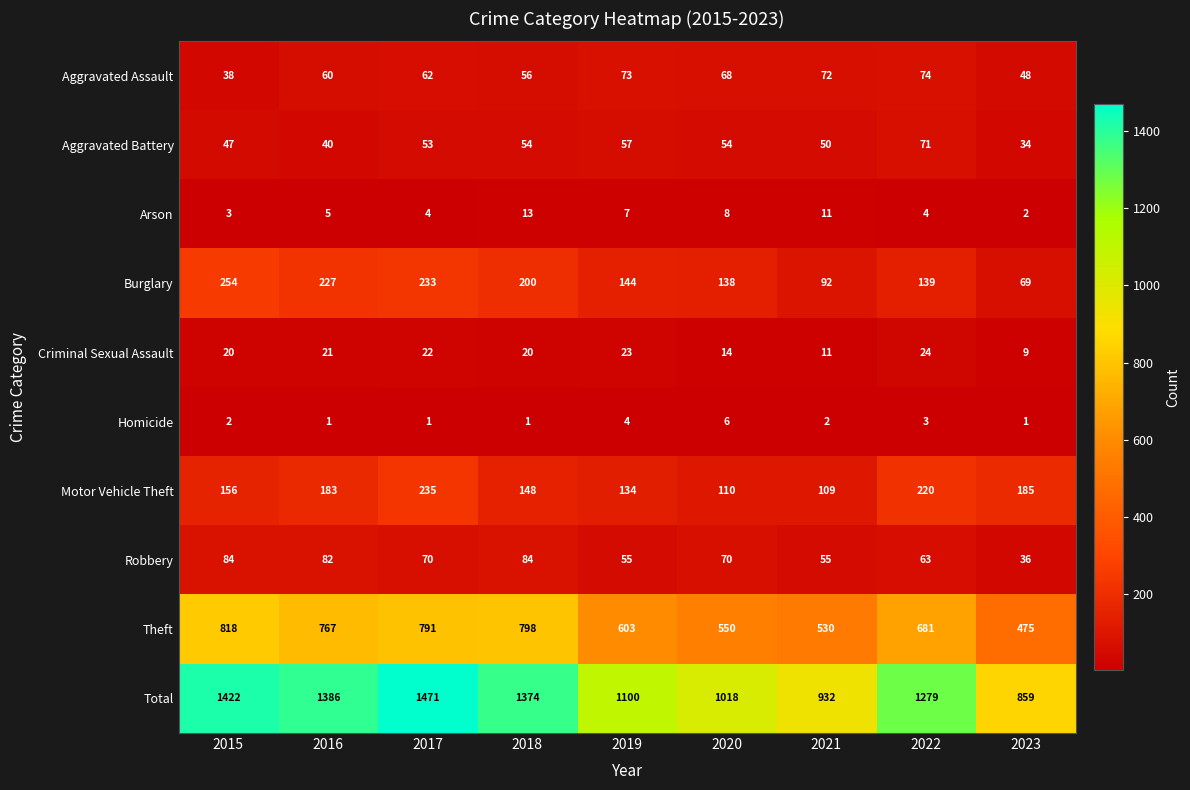

At 2016, list the series in order from largest to smallest.

Total, Theft, Burglary, Motor Vehicle Theft, Robbery, Aggravated Assault, Aggravated Battery, Criminal Sexual Assault, Arson, Homicide